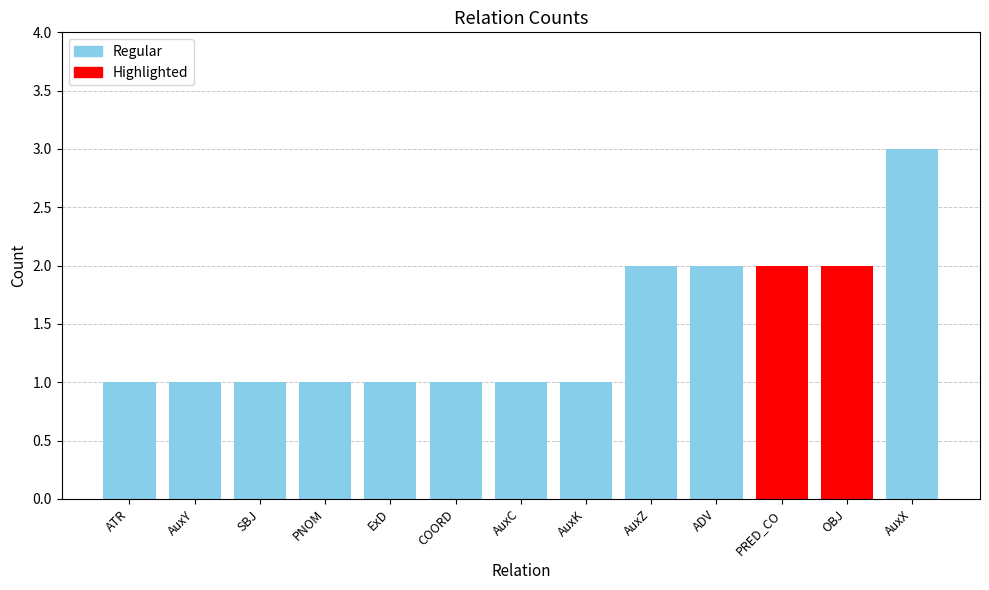

Count the values in the range 1 to 2.

12